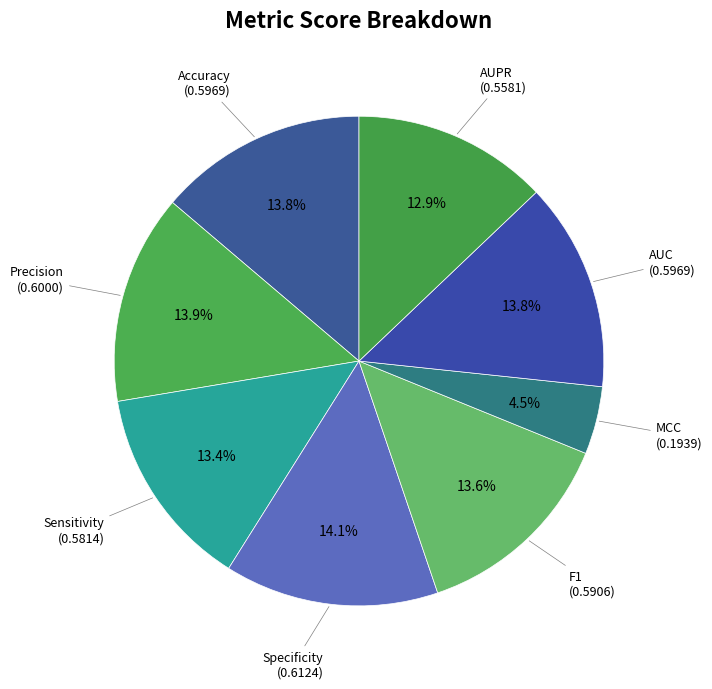

How many segments does this pie chart have?

8